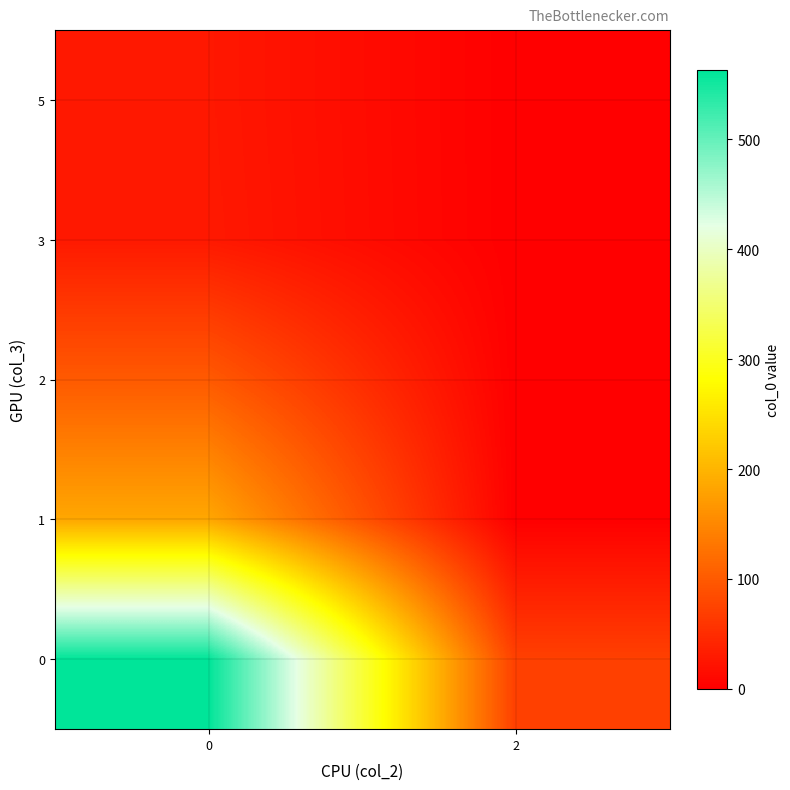

Rank the series by their maximum value, from highest to lowest.

0, 1, 2, 3, 5